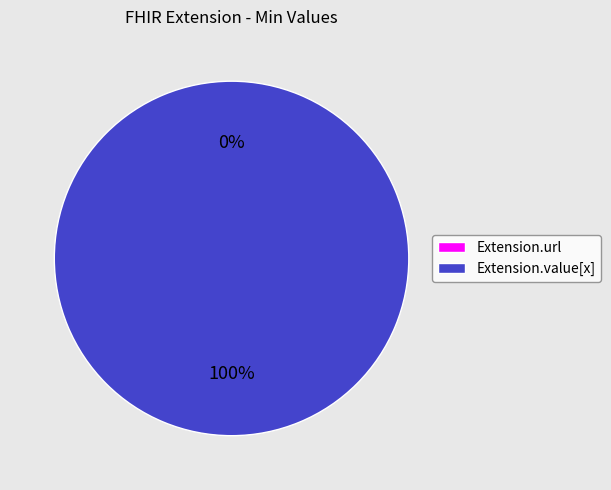

To the nearest percent, what is the average slice percentage?

50%